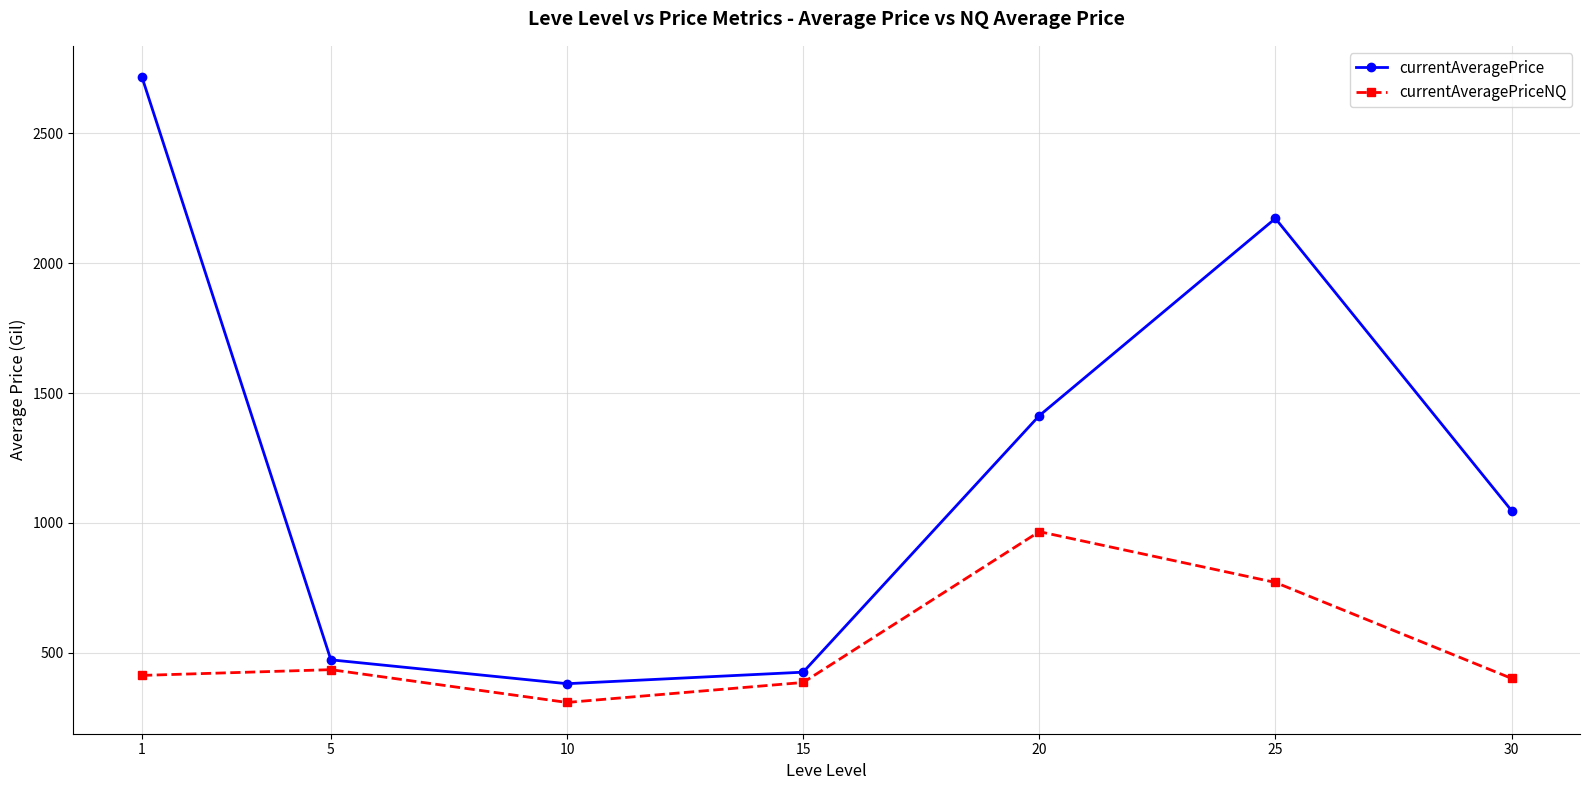

The currentAveragePriceNQ series shows 386.2 at 15. True or false?

True